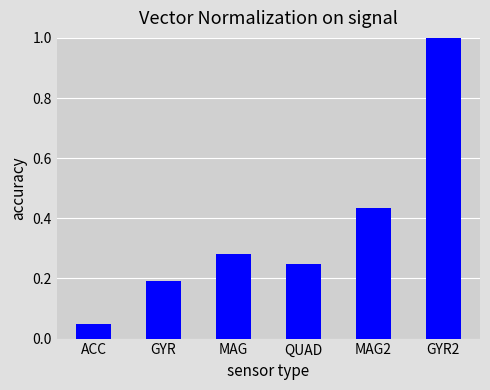

What is the change in value from QUAD to MAG2?

+0.2